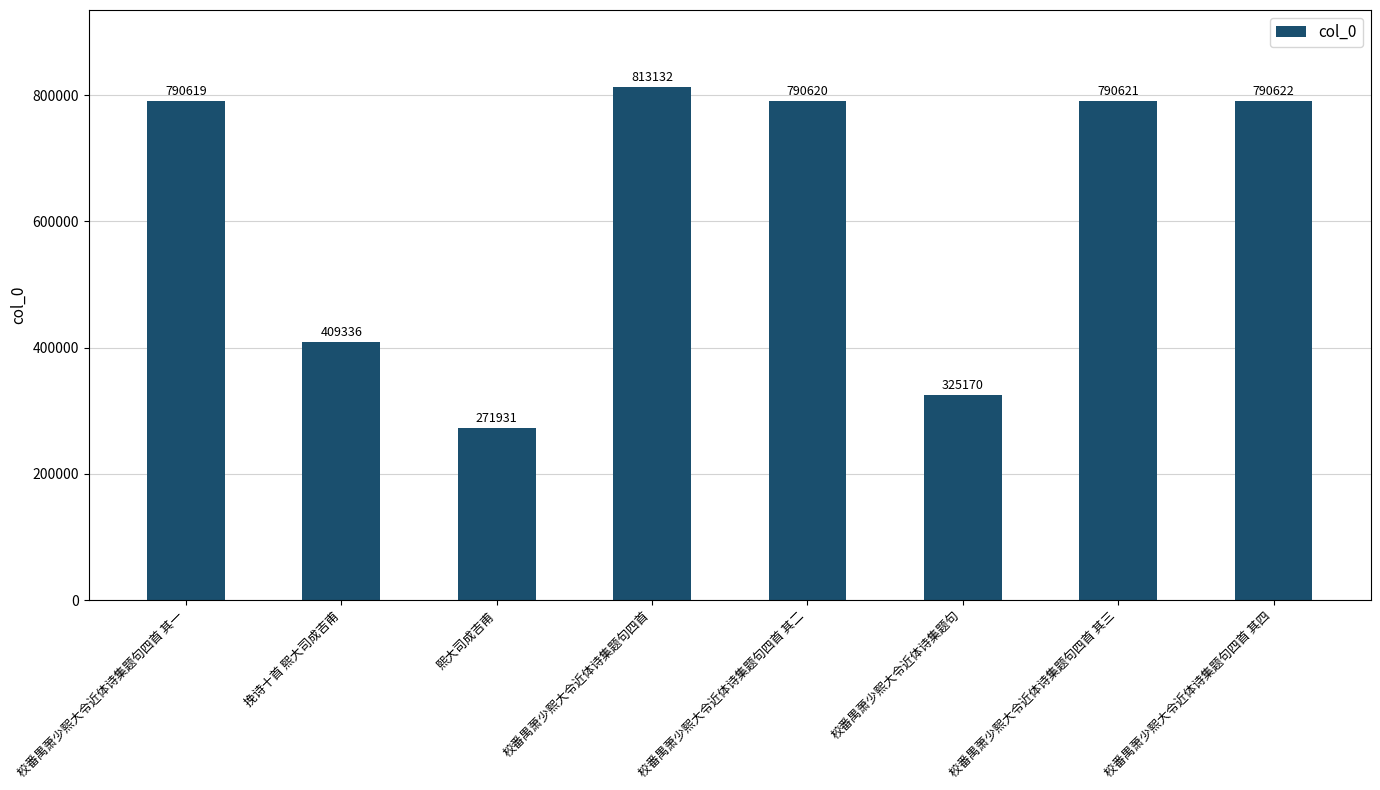

What is the change in value from 校番禺萧少熙大令近体诗集题句四首 其三 to 校番禺萧少熙大令近体诗集题句四首 其四?

+1